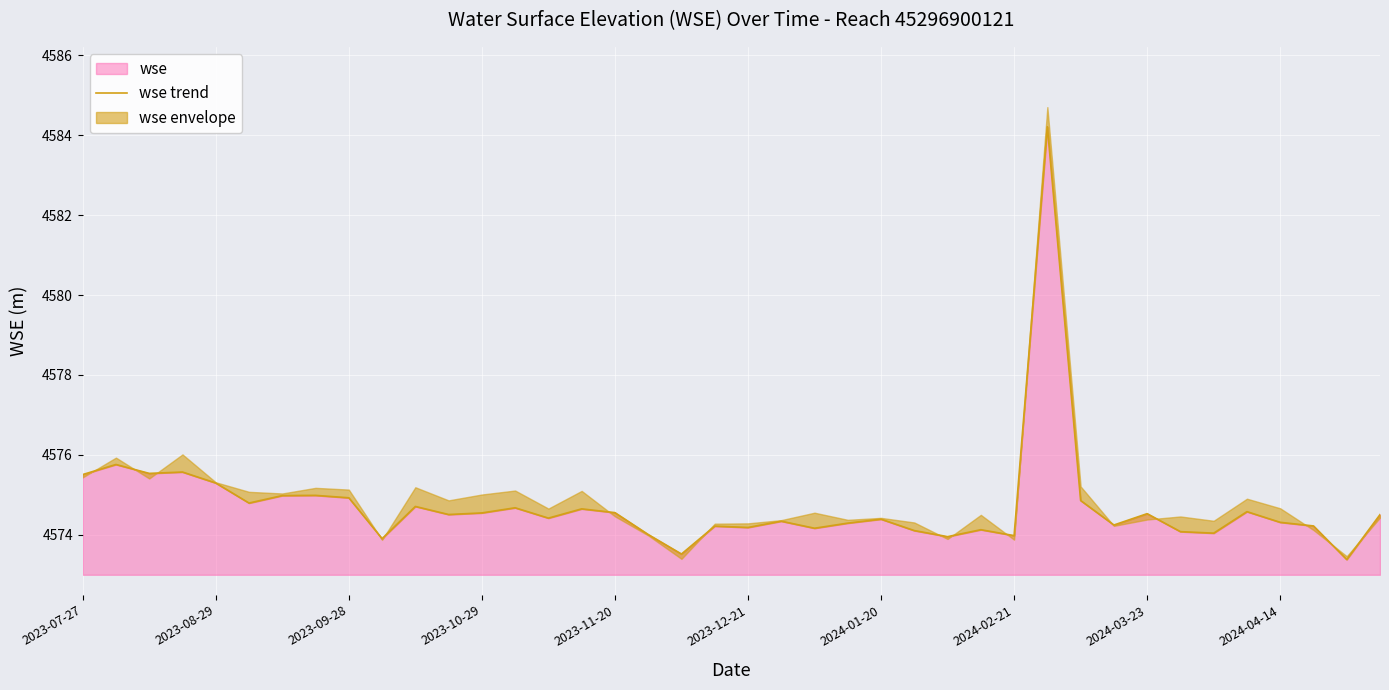

The value of wse at 2023-08-29 is 4575.3. True or false?

True